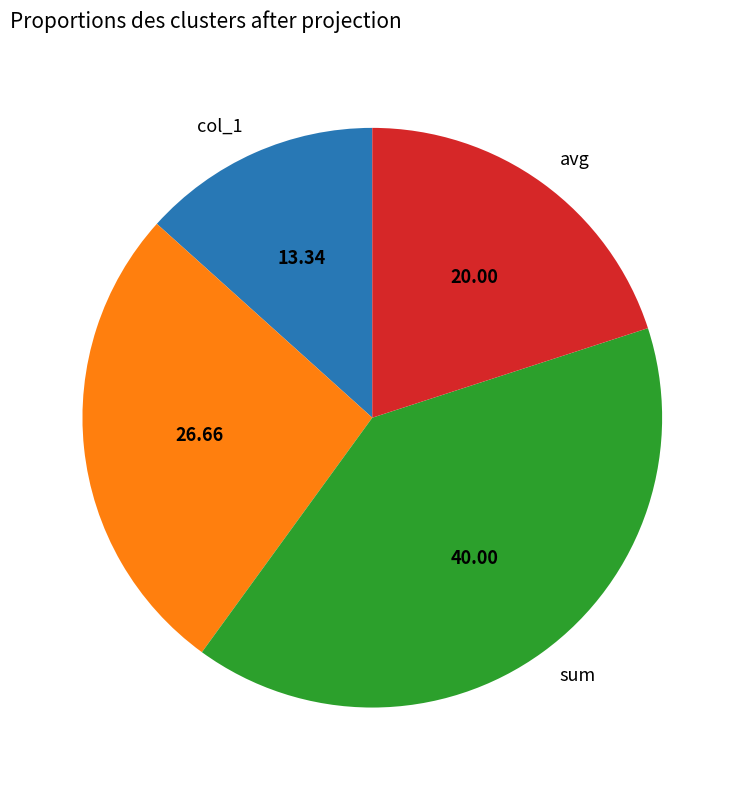

Does any single category account for the majority?

No